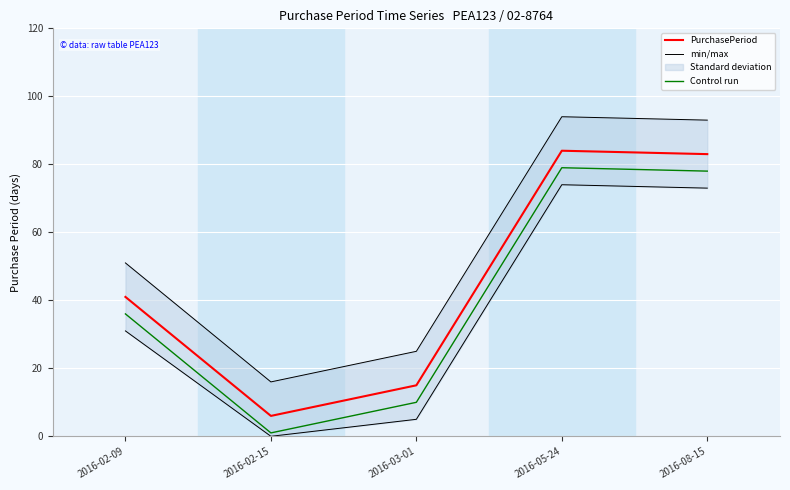

What is the minimum value shown in the chart?

1